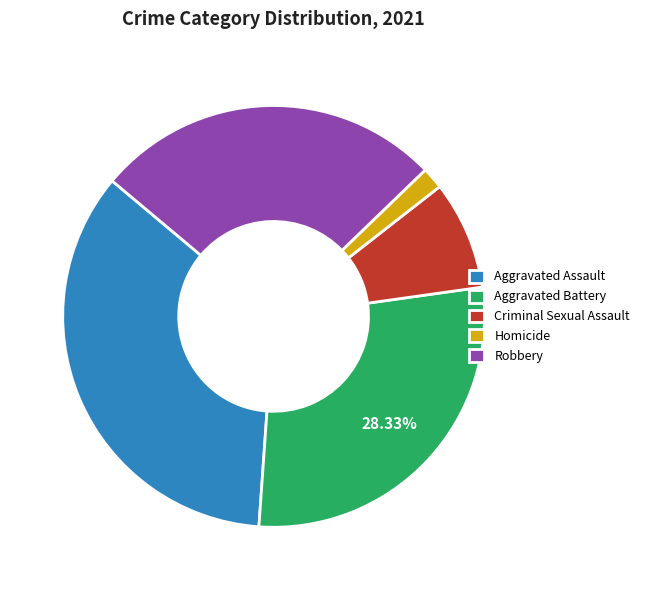

Which slice is the smallest?

Homicide